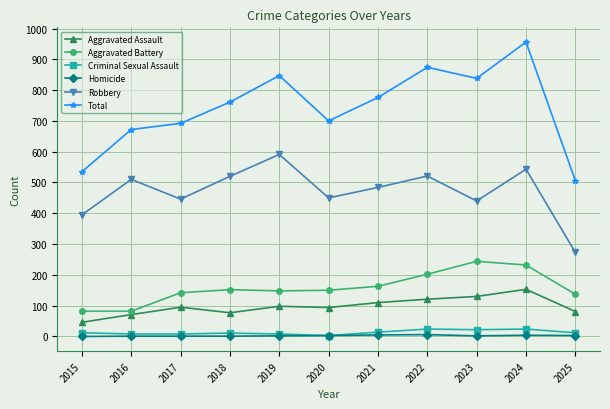

Is the value of Robbery at 2018 greater than the value of Aggravated Assault at 2021?

Yes